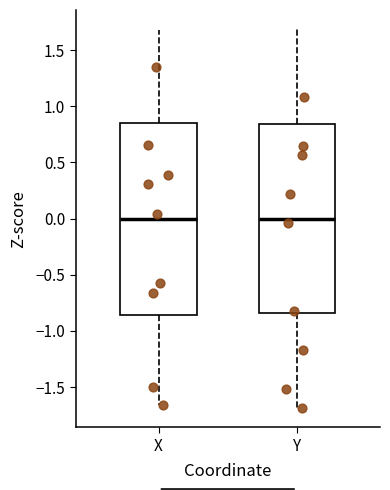

Where does the upper whisker of the box for Y end on the y-axis? The values are not printed on the chart, so give them approximately, as read against the axis.

1.70